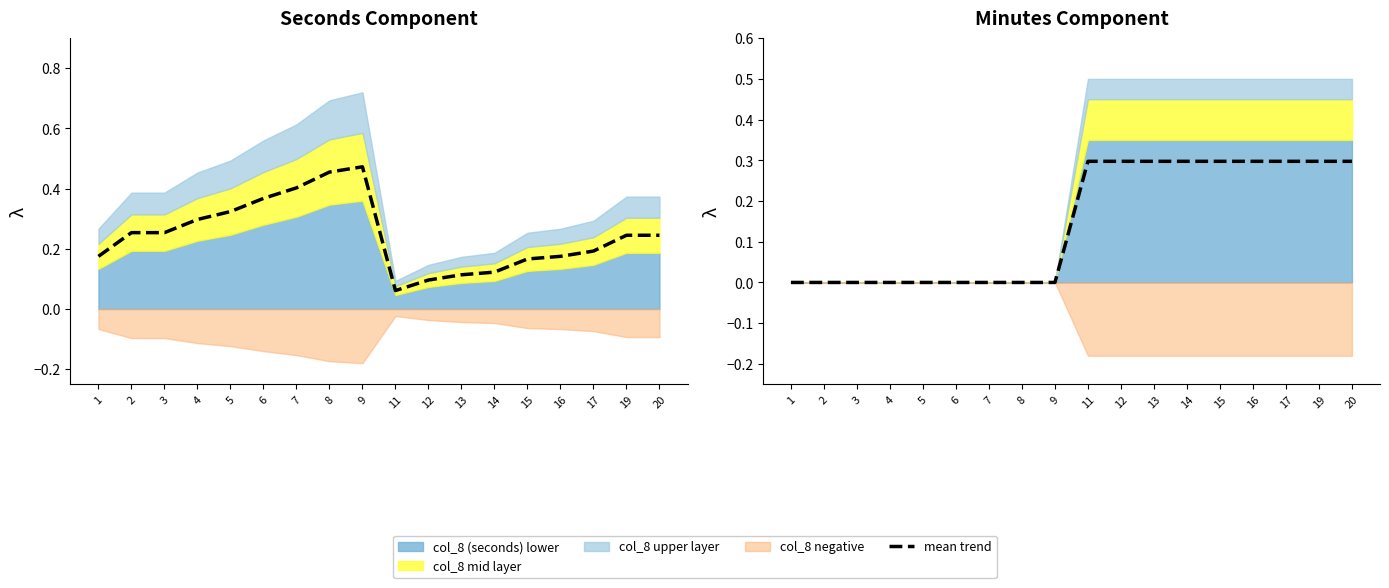

What is the difference between the maximum and minimum values?

0.3